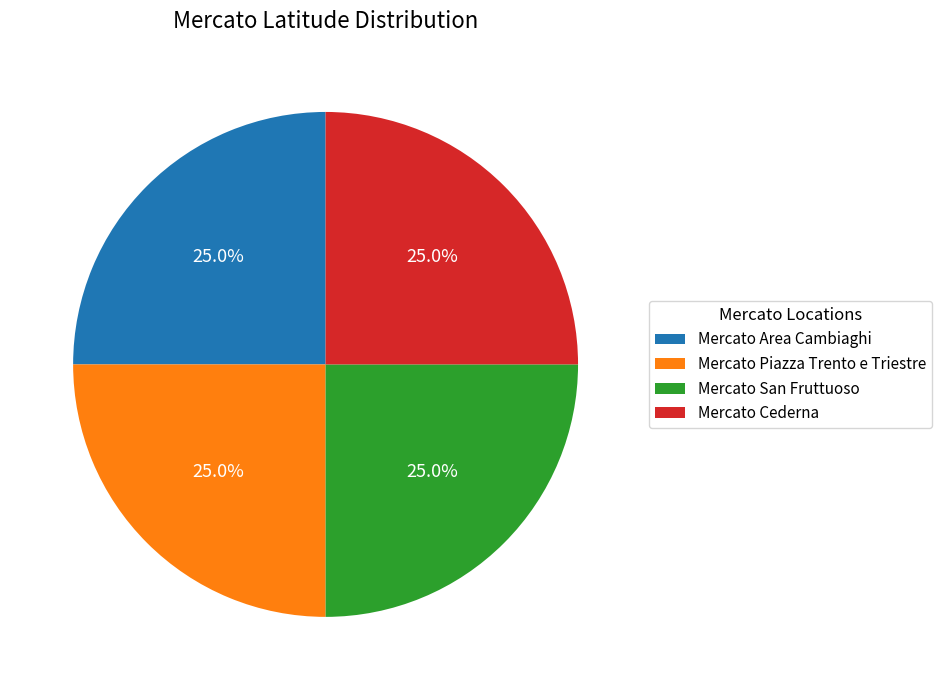

Approximately how many times larger is the value at Mercato Cederna compared to Mercato Area Cambiaghi?

1.0